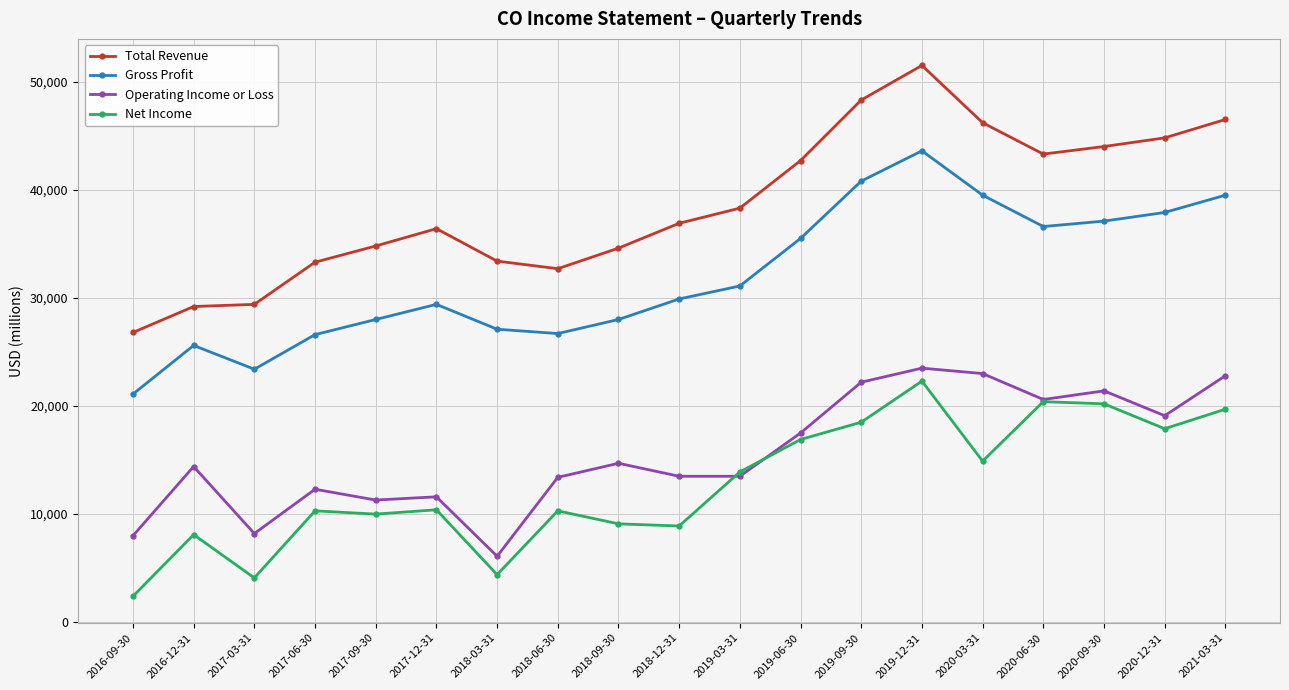

What is the difference between the highest and lowest values at 2019-06-30?

25800